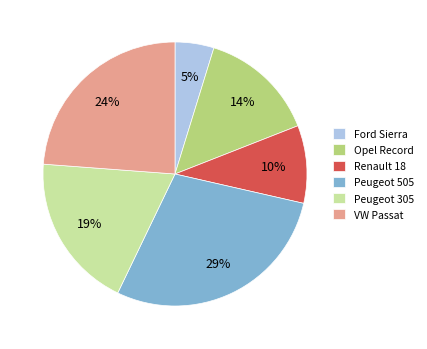

To the nearest percent, what percentage of the pie is Peugeot 505?

29%